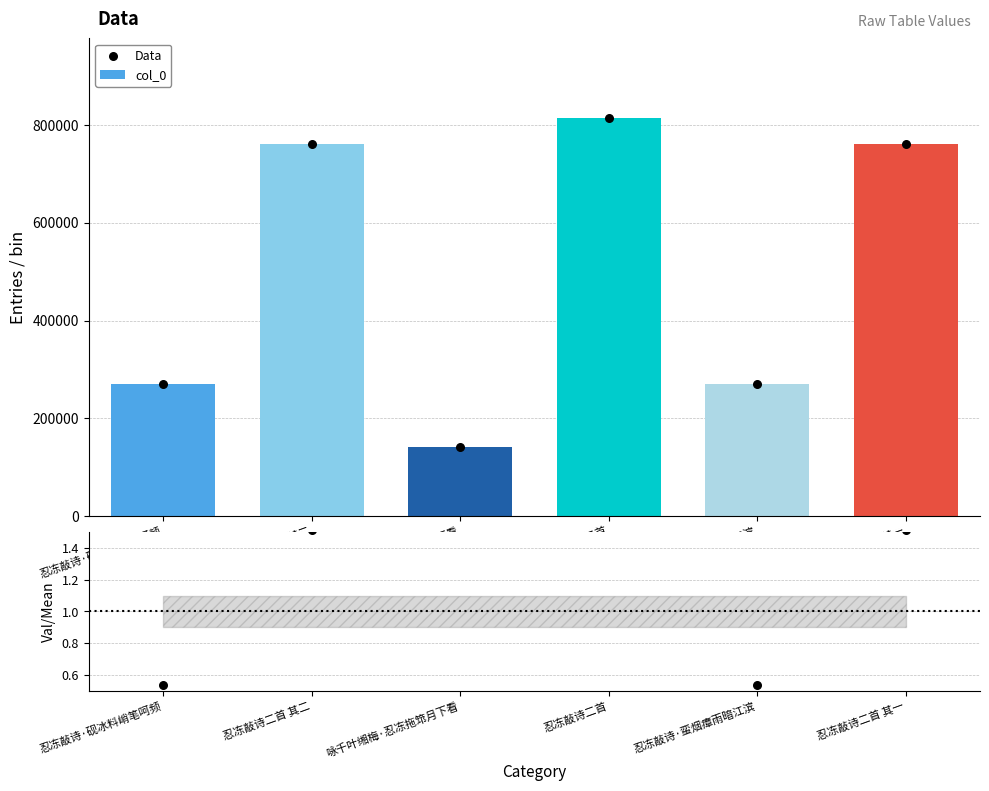

Which series has the widest spread of Y values?

col_0